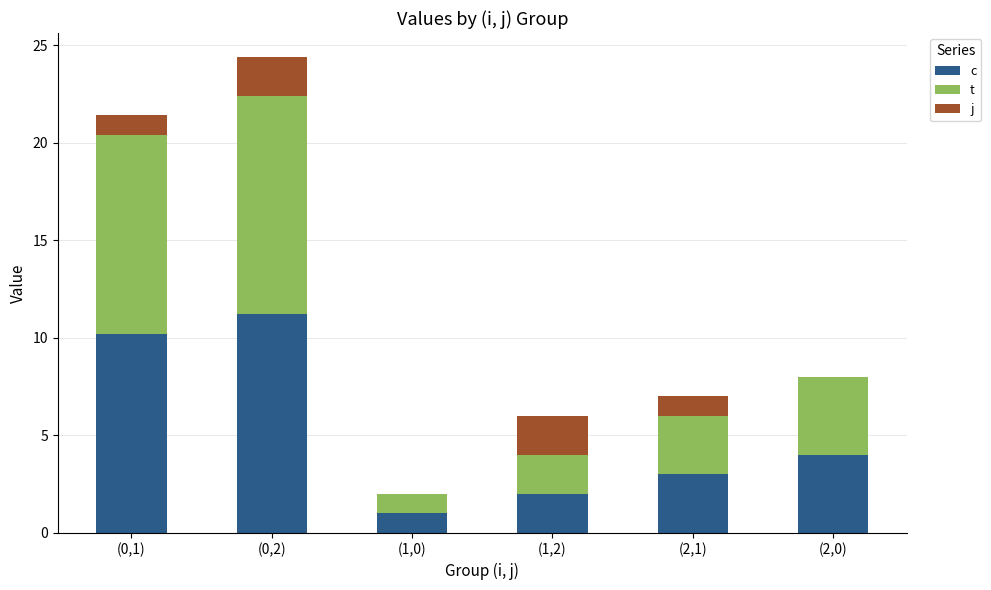

At which category is the sum across all series the highest?

(0,2)